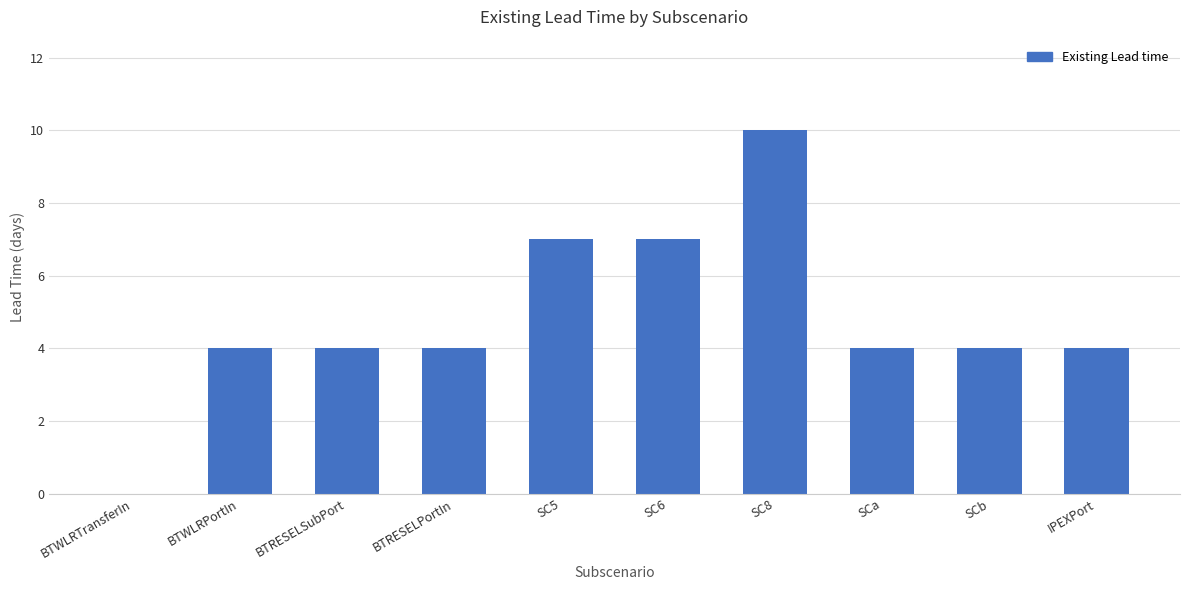

What is the change in value from BTRESELSubPort to SC8?

+6